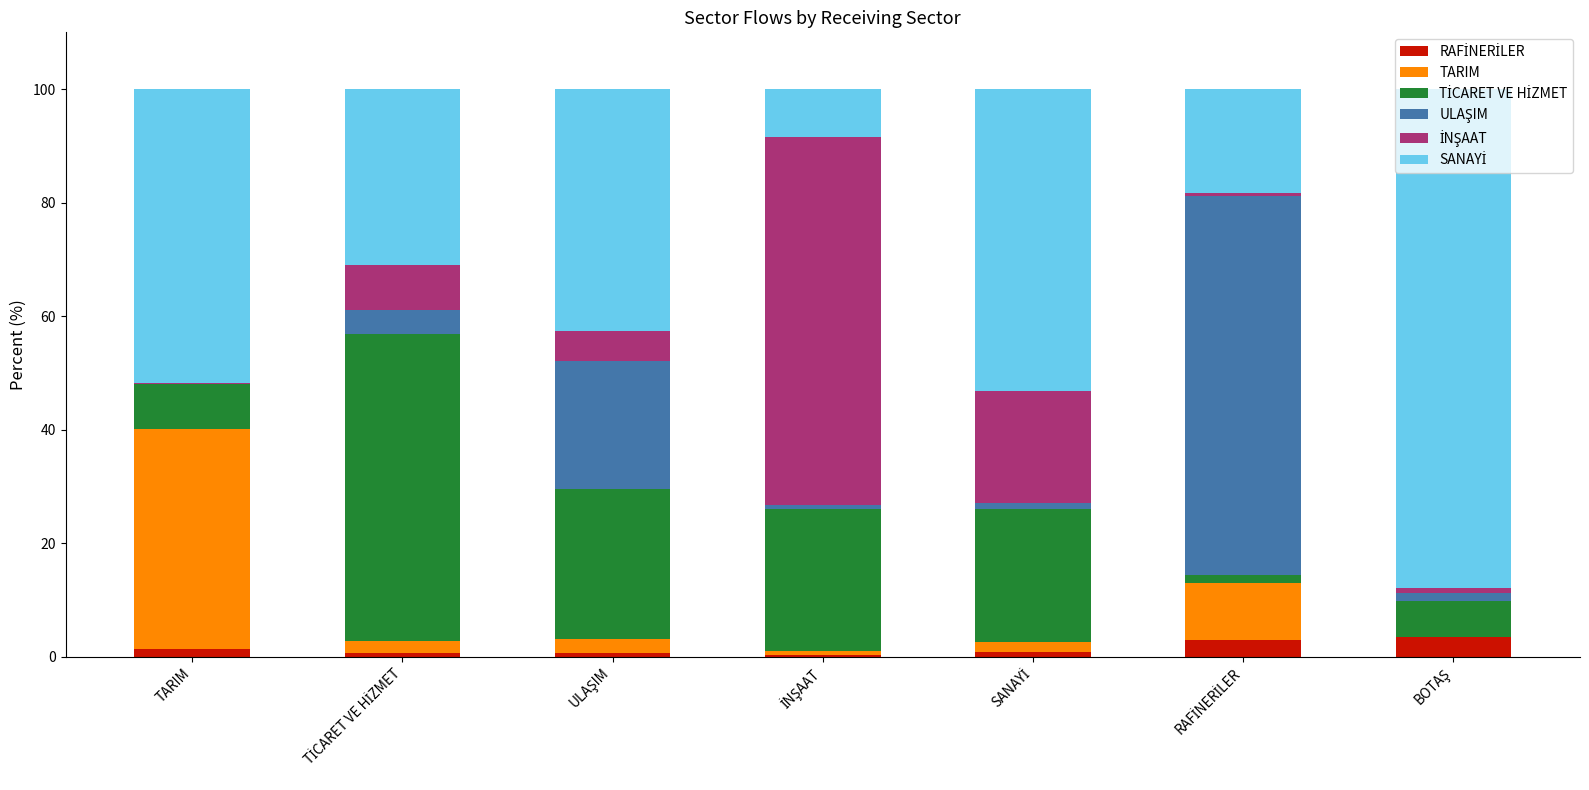

What is the total value across all series at SANAYİ?

100.0